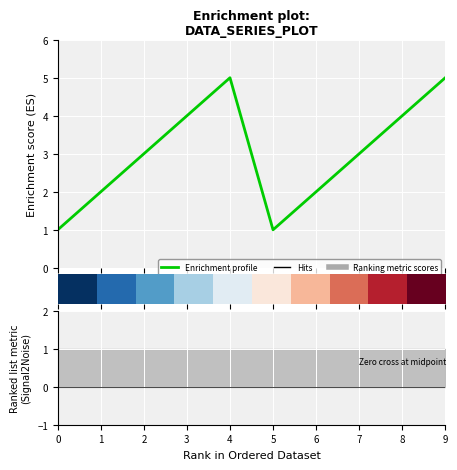

How many categories are shown in the chart?

10